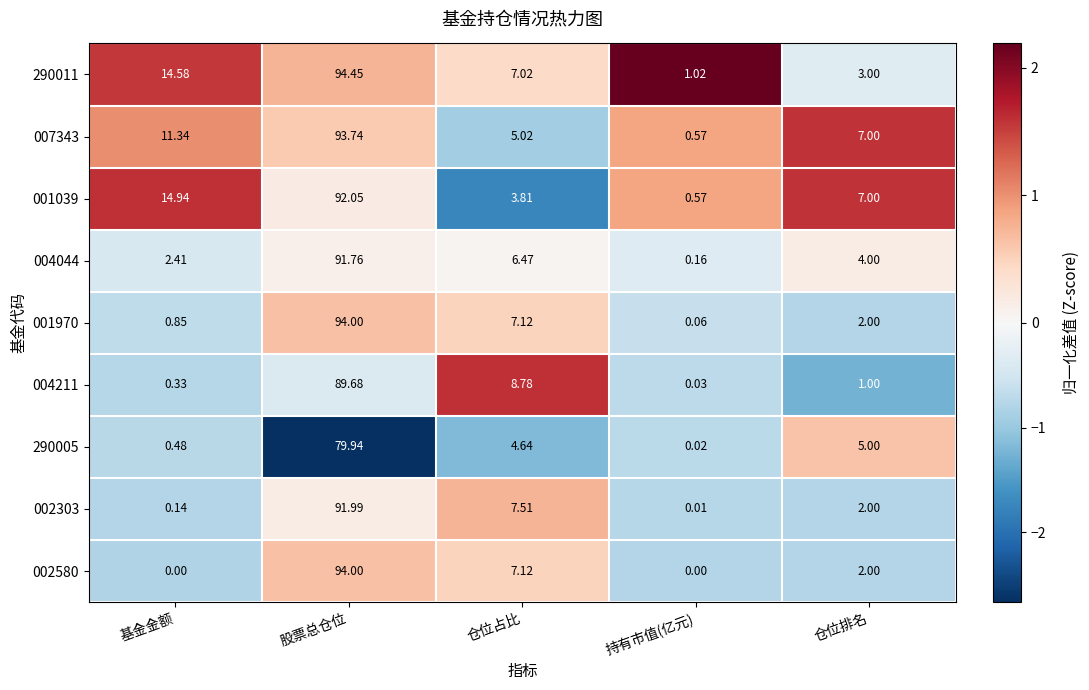

Which series has the widest spread of values?

002580